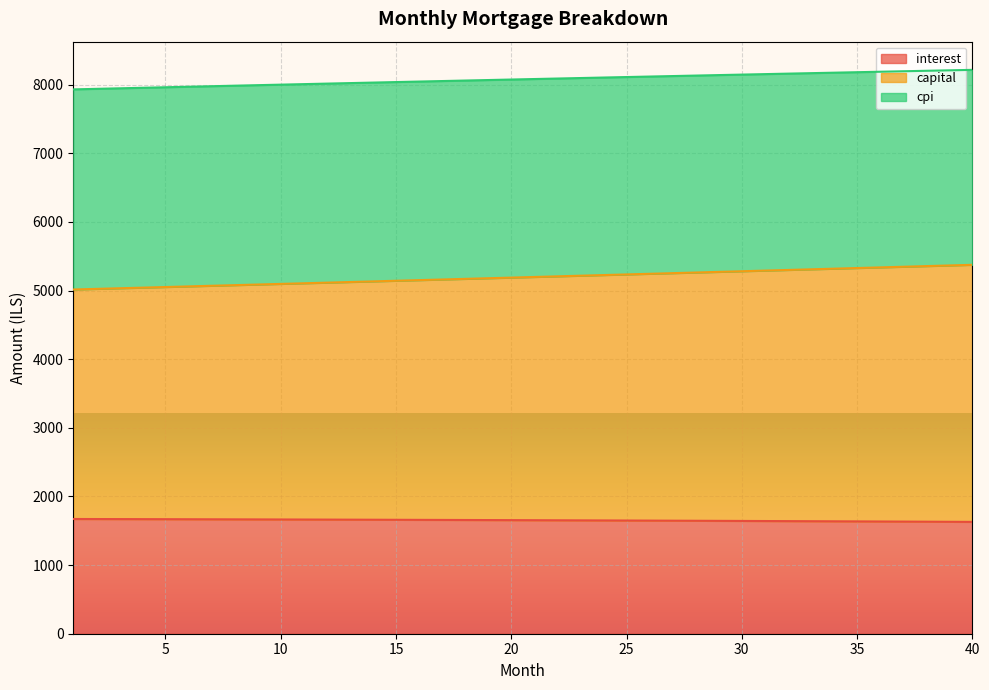

Which series has the largest range (max minus min)?

capital